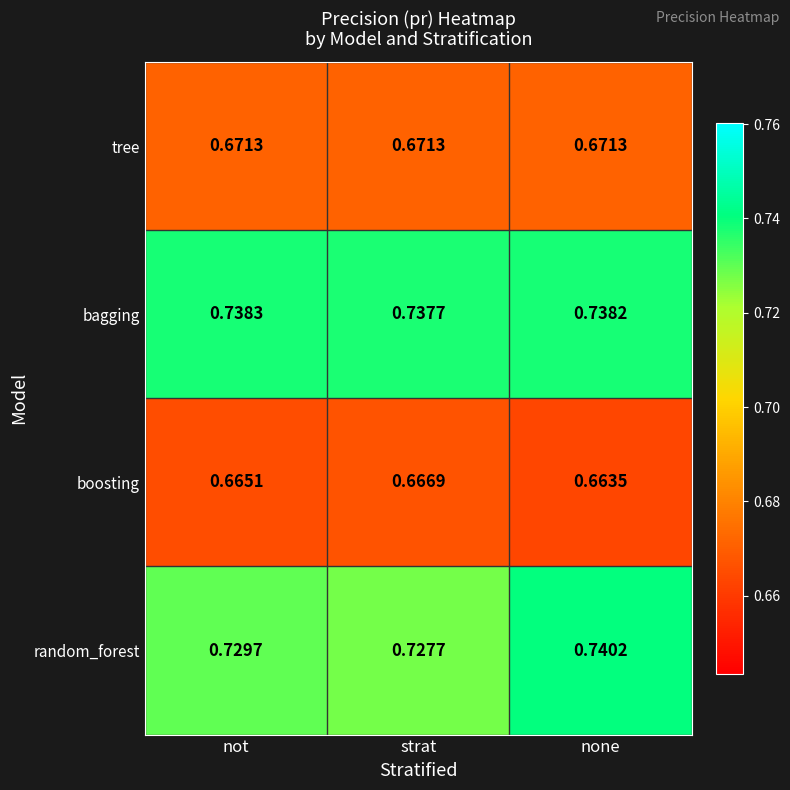

At which label does bagging reach its peak?

not